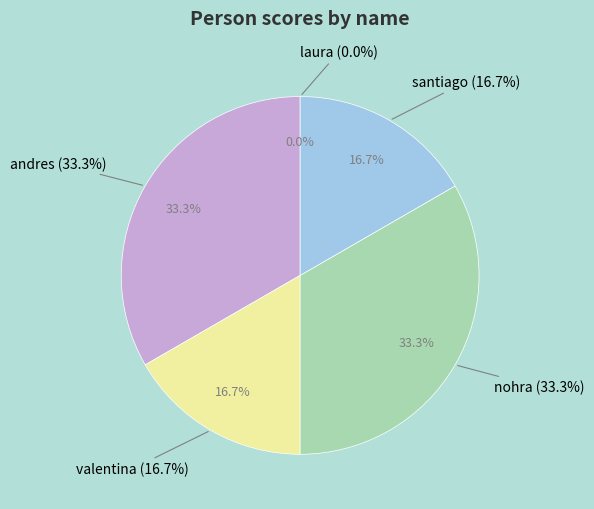

Count the number of slices in the pie.

5